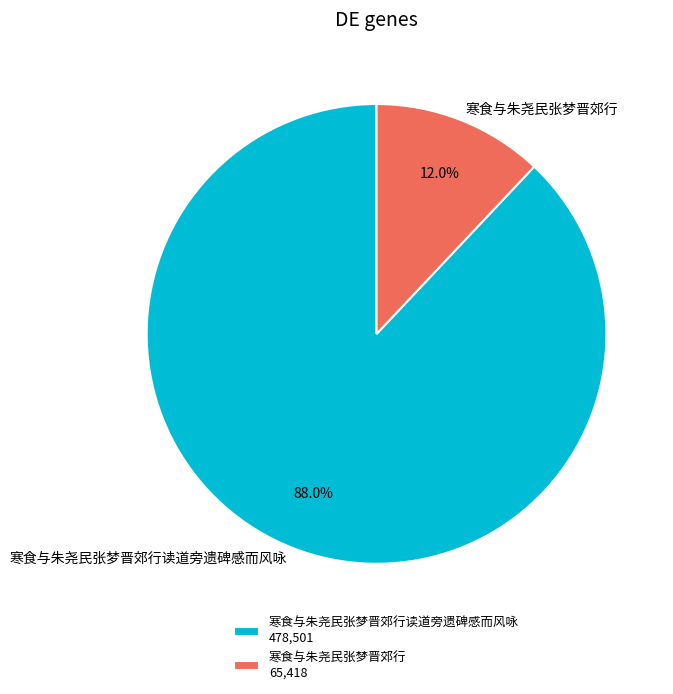

Rank the categories by value from highest to lowest.

寒食与朱尧民张梦晋郊行读道旁遗碑感而风咏, 寒食与朱尧民张梦晋郊行